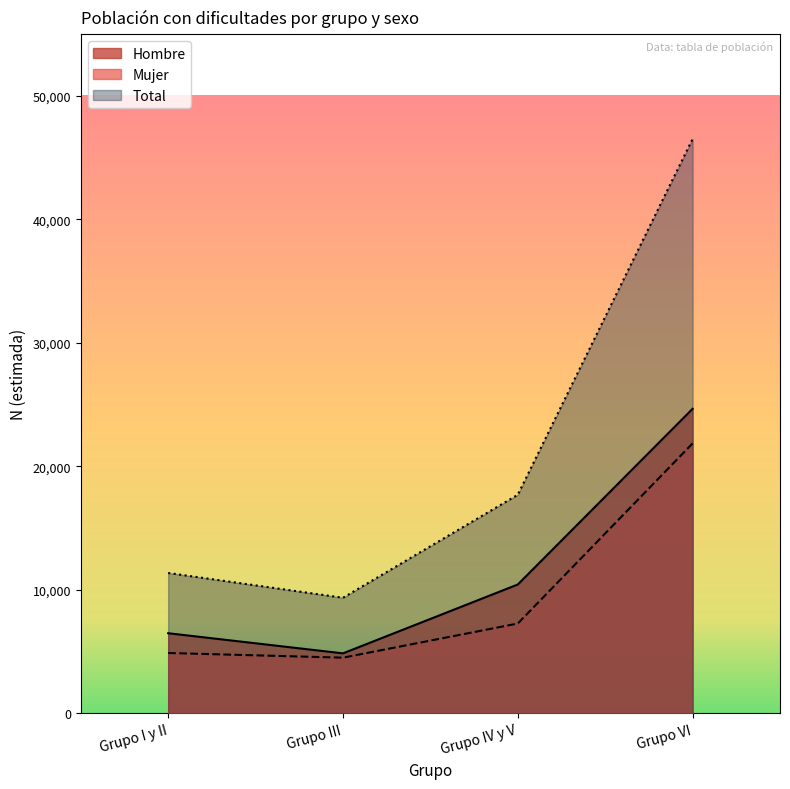

Which category has the lowest value in the Hombre series?

Grupo III